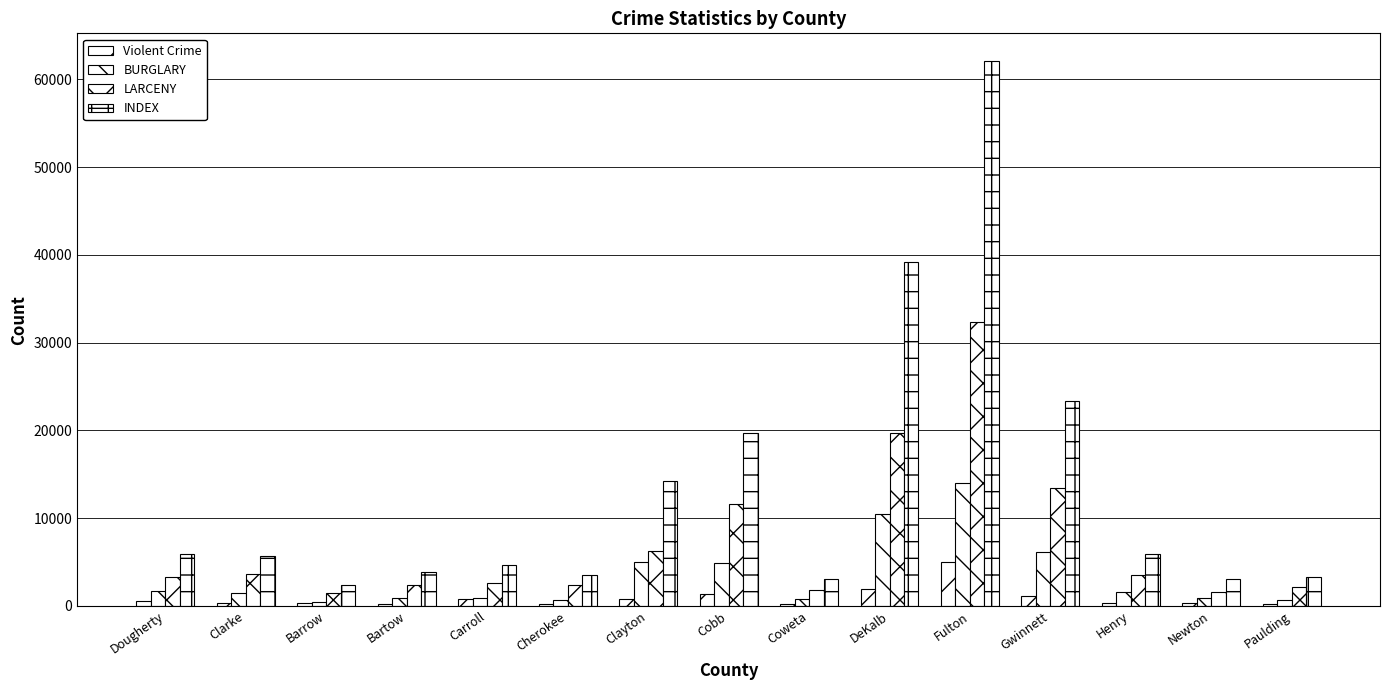

List the labels in order of BURGLARY value, largest first.

Fulton, DeKalb, Gwinnett, Clayton, Cobb, Dougherty, Henry, Clarke, Bartow, Carroll, Newton, Coweta, Paulding, Cherokee, Barrow